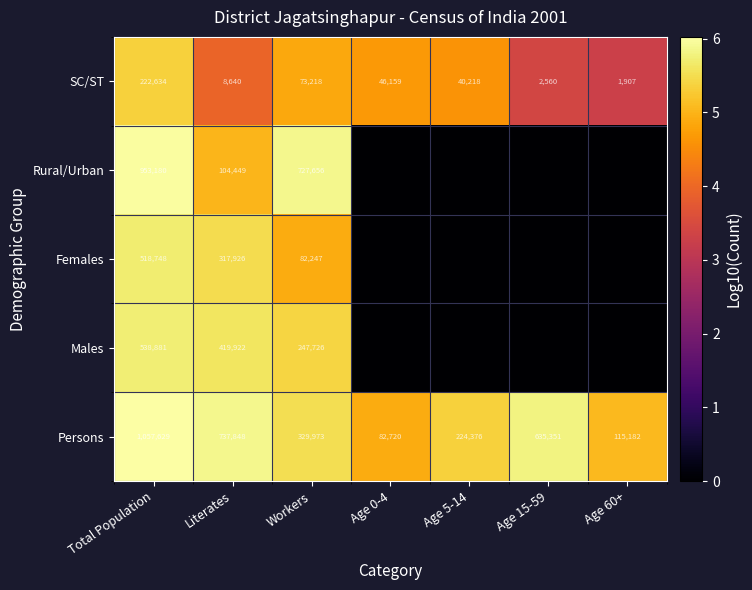

Where is SC/ST nearest to the value 112270?

Workers